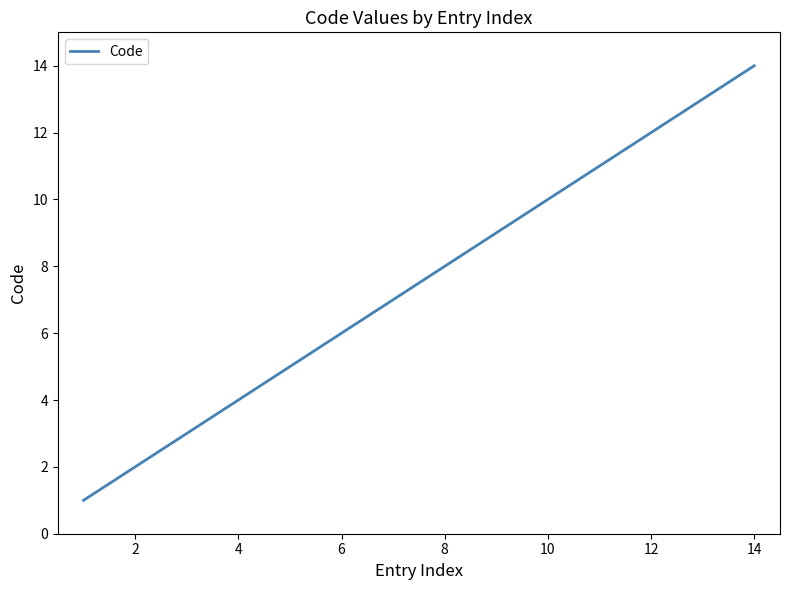

What is the difference between the maximum and minimum values?

13